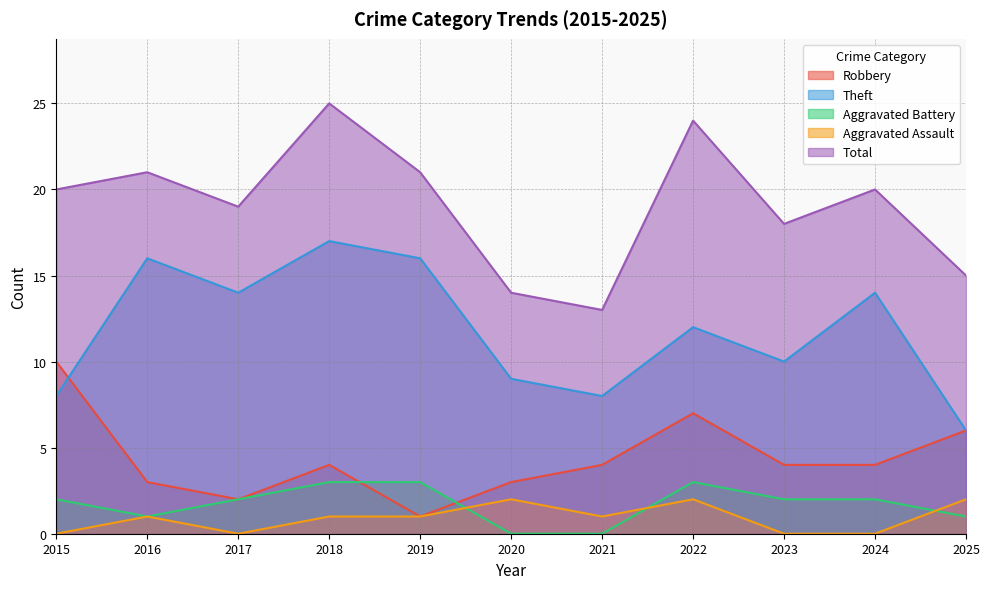

How many interior local peaks does the Aggravated Battery series have?

1